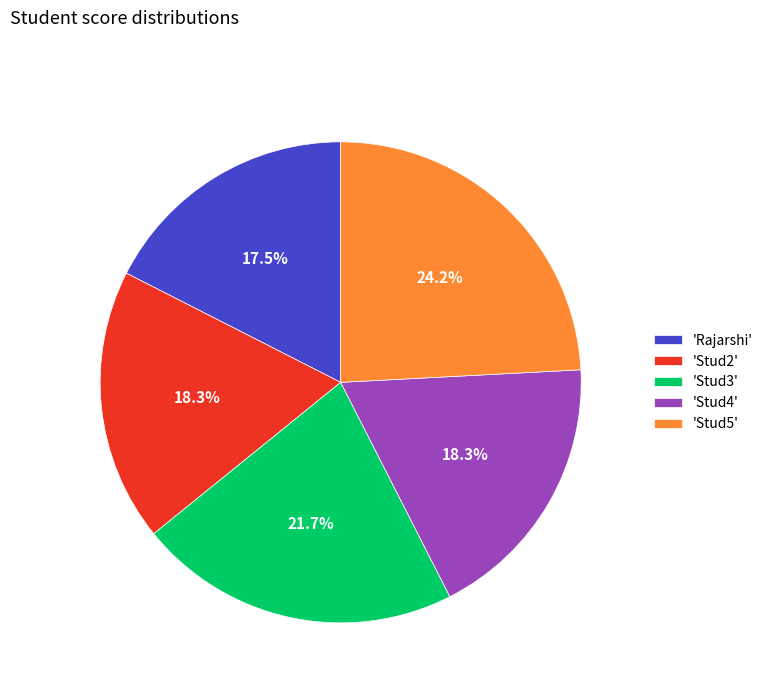

Is there a majority slice in this chart?

No